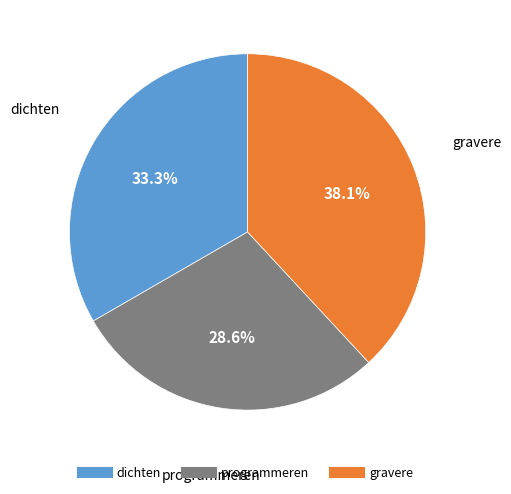

Which has a higher value, programmeren or dichten?

dichten